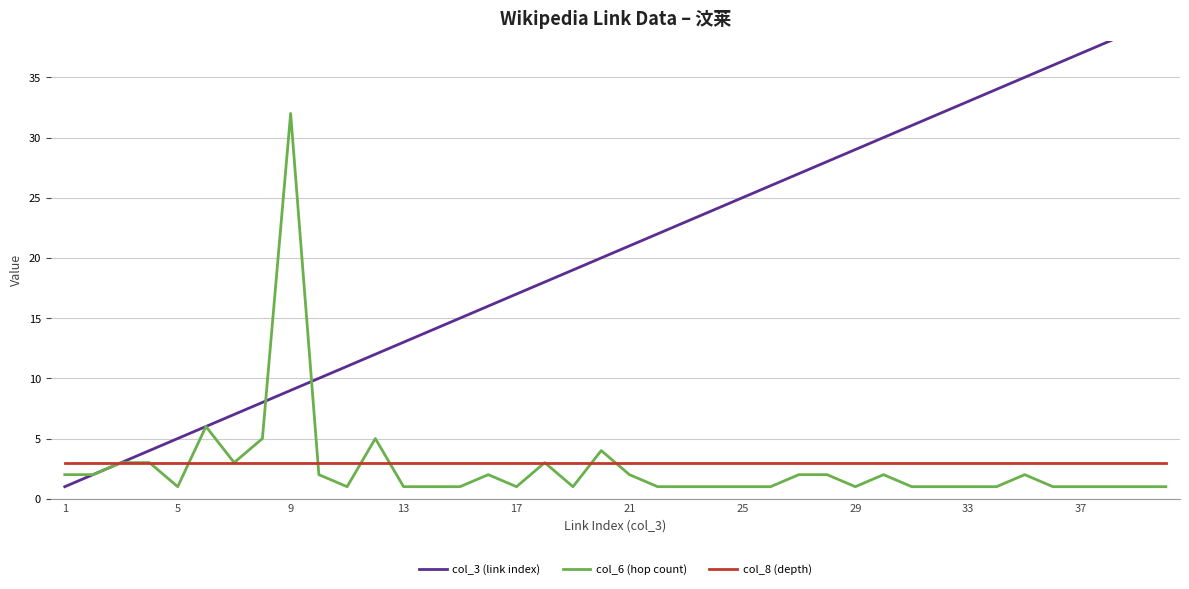

True or false: col_3 (link index) and col_8 (depth) intersect in this chart.

False